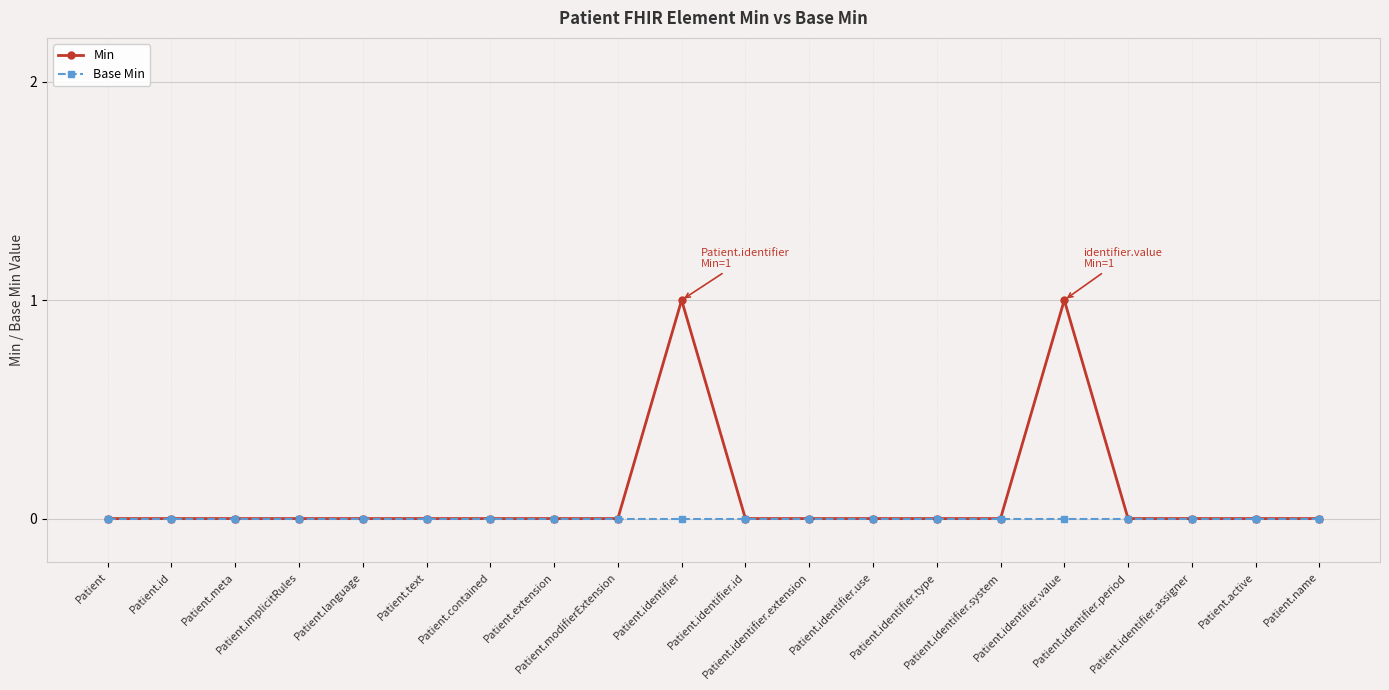

Is this an area chart (filled region under the line)?

No